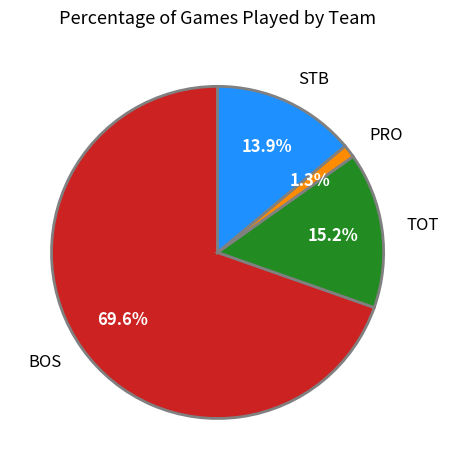

Count the number of slices in the pie.

4